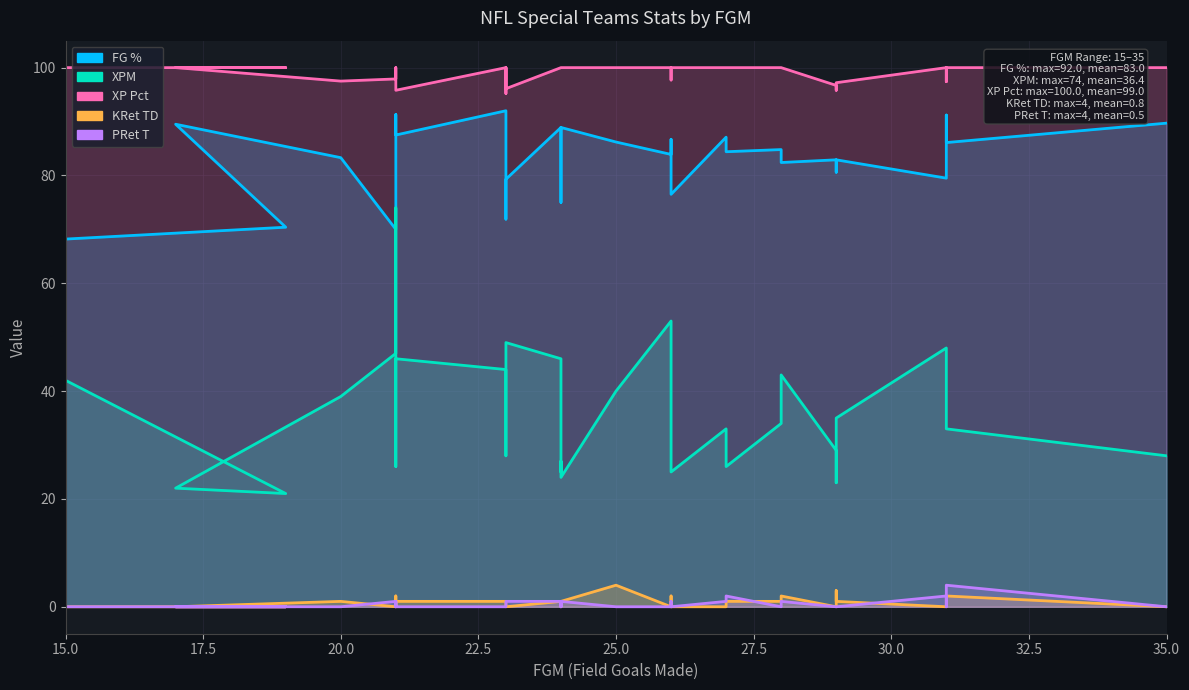

Rank the series by their maximum value, from highest to lowest.

XP Pct, FG %, XPM, KRet TD, PRet T